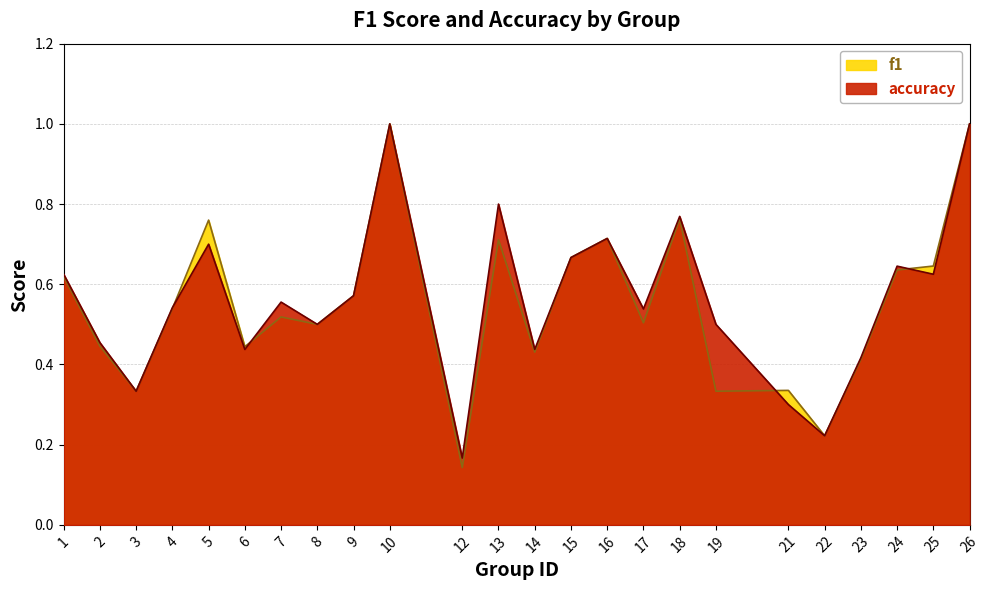

True or false: f1 has more than 1 points higher than both neighbors.

True